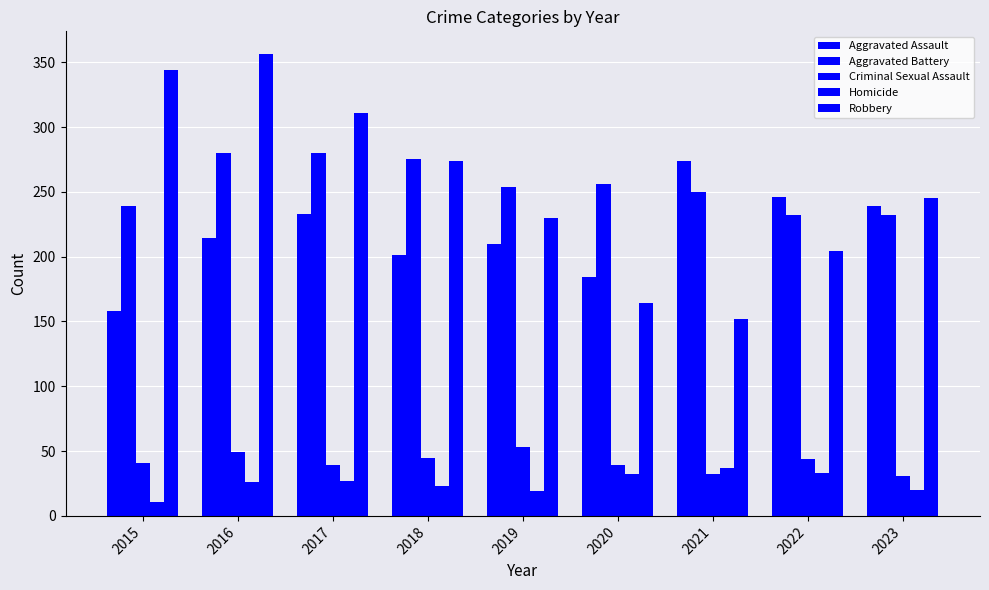

How many series are shown in this chart?

5